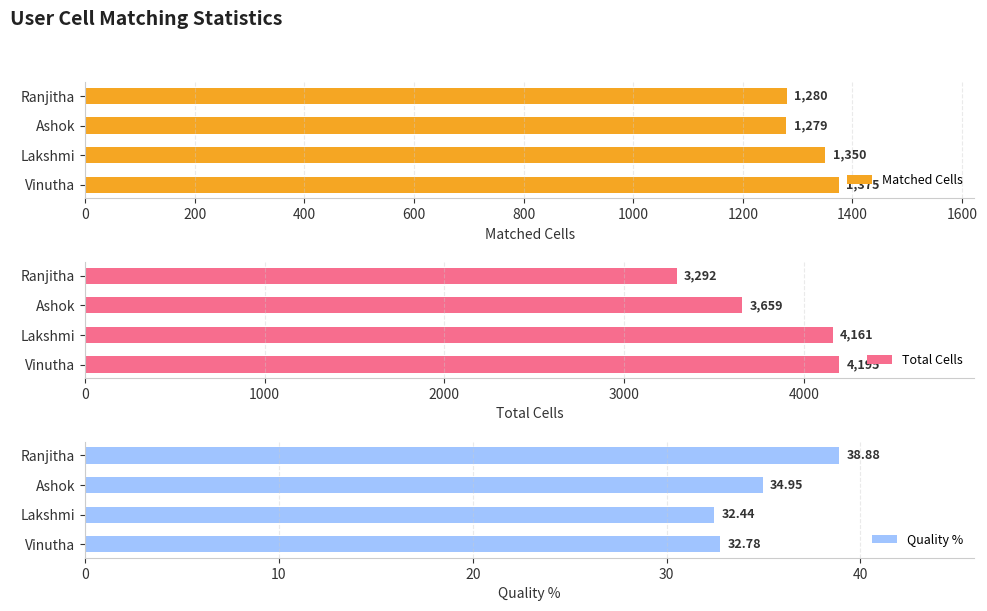

What is the difference between the Matched Cells values at Vinutha and Lakshmi?

25